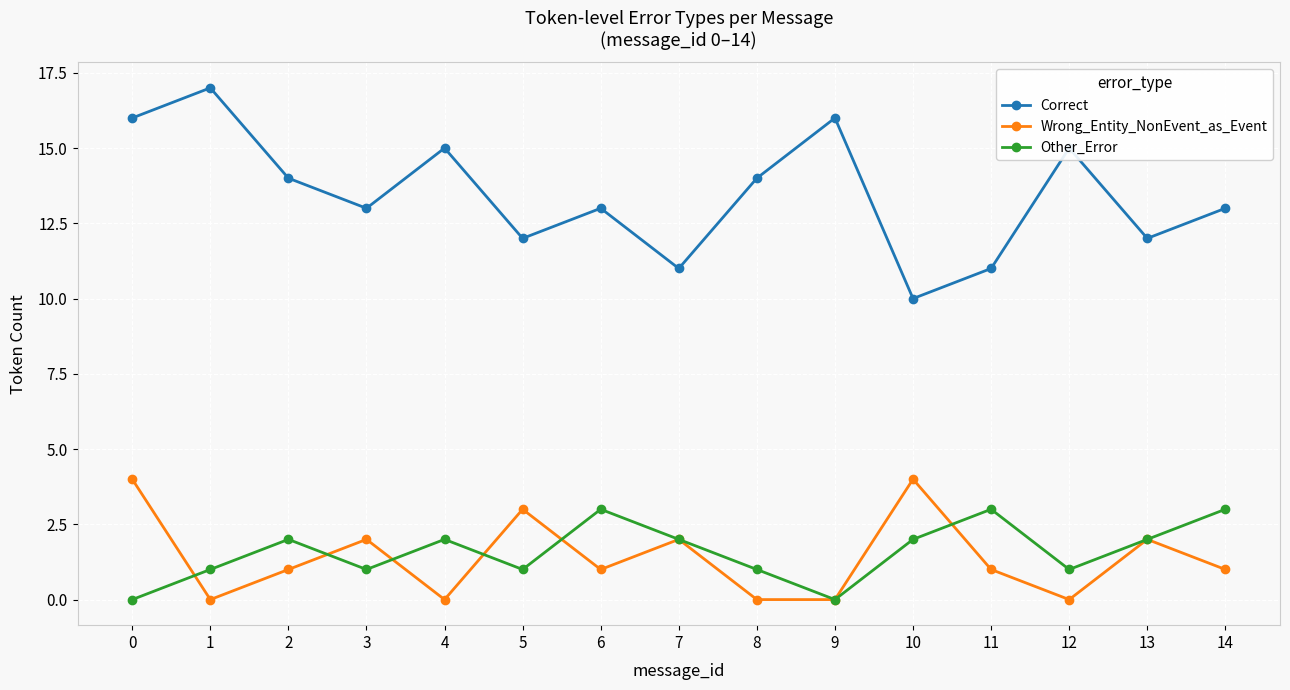

The value of Correct at 13 is 6. True or false?

False